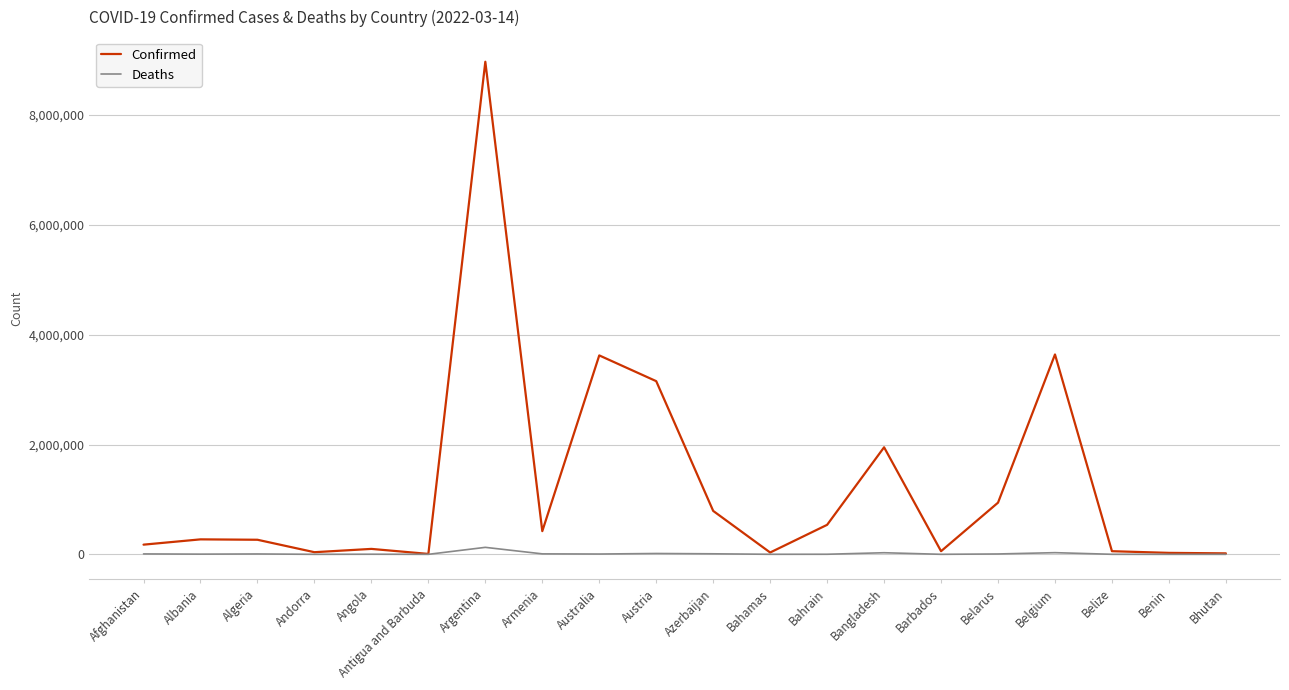

Which category has the highest value in the Confirmed series?

Argentina